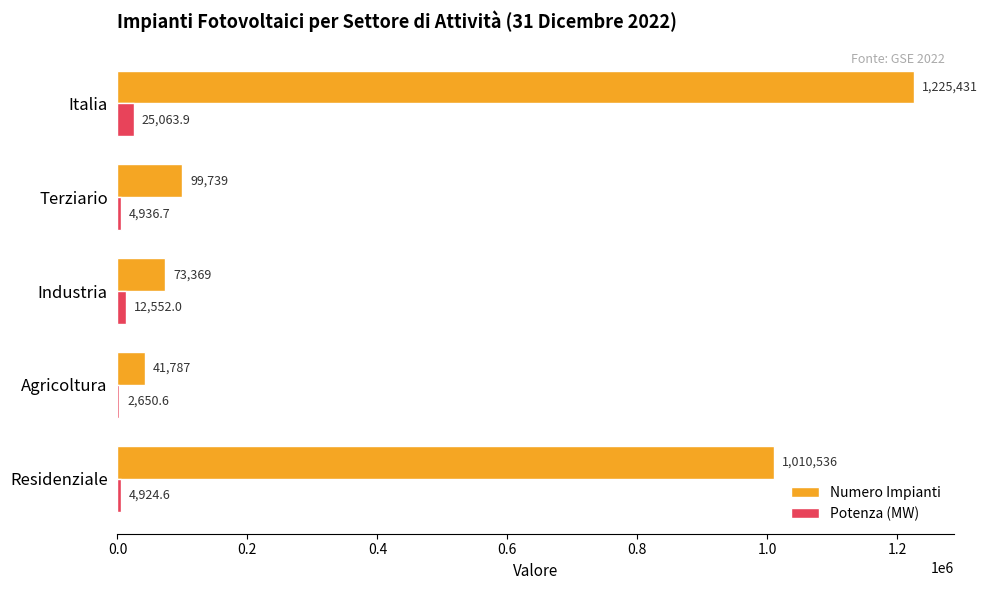

At which label does Potenza (MW) reach its peak?

Italia